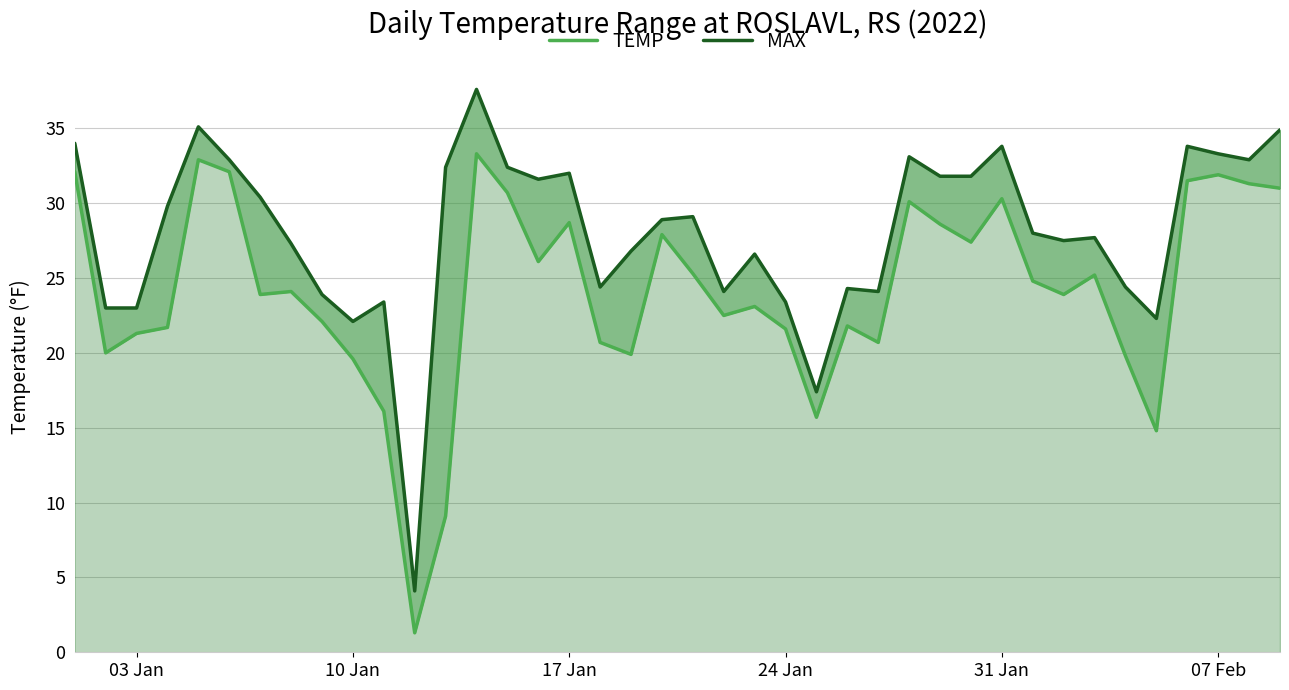

At 10 Jan, list the series in order from smallest to largest.

TEMP, MAX